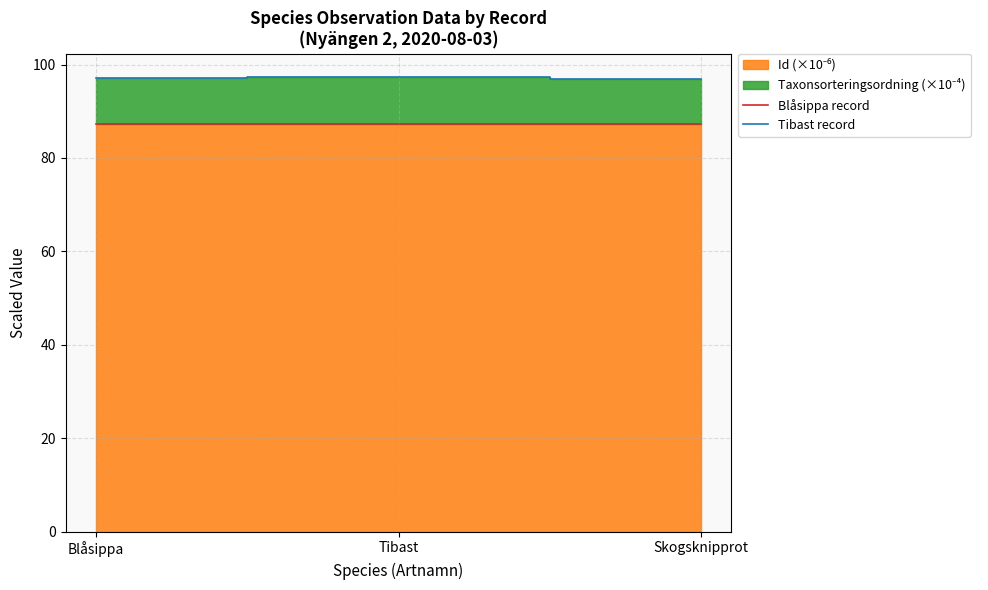

How many categories are shown in the chart?

3